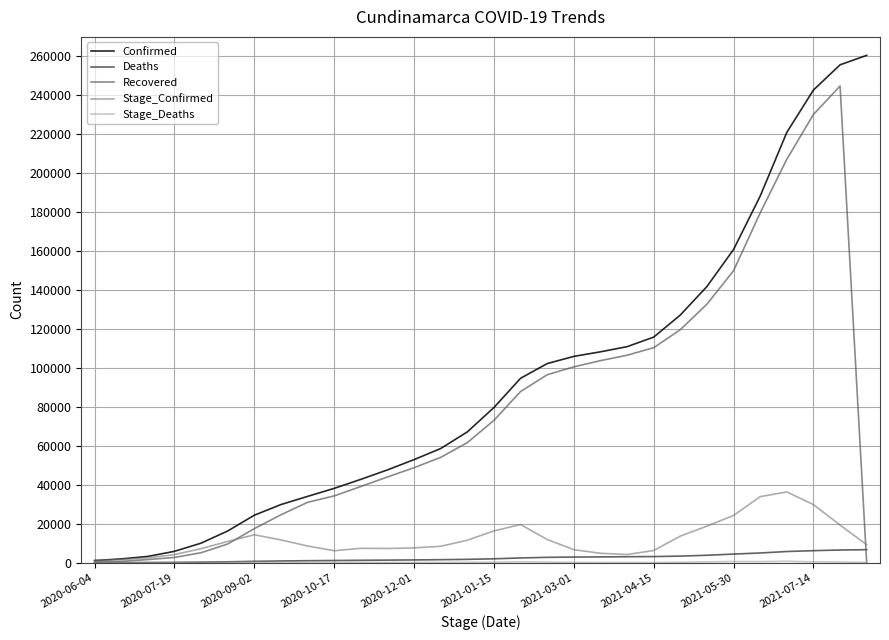

Which series has the largest range (max minus min)?

Confirmed